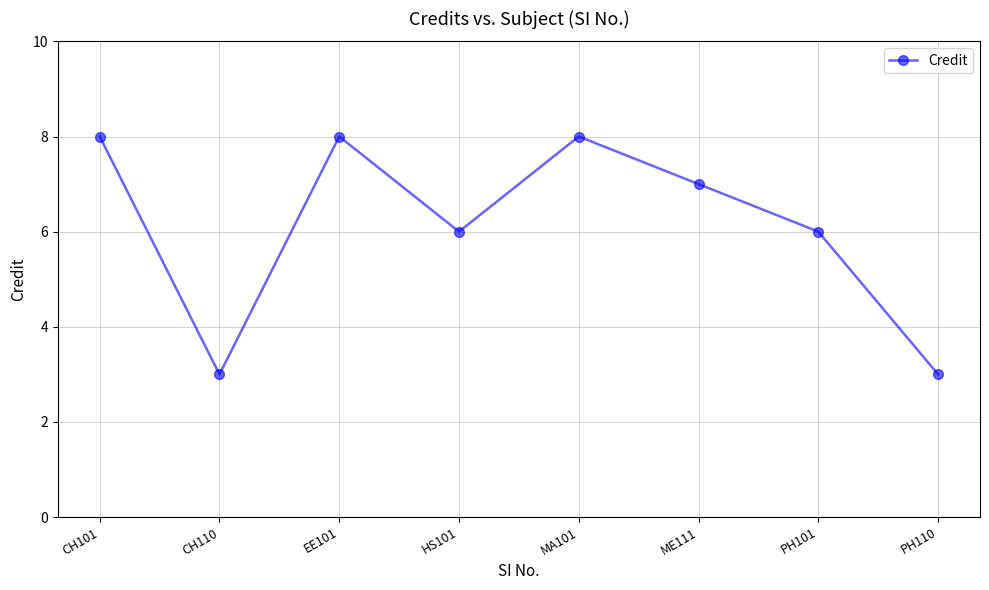

At which category does the data reach its first local peak?

EE101